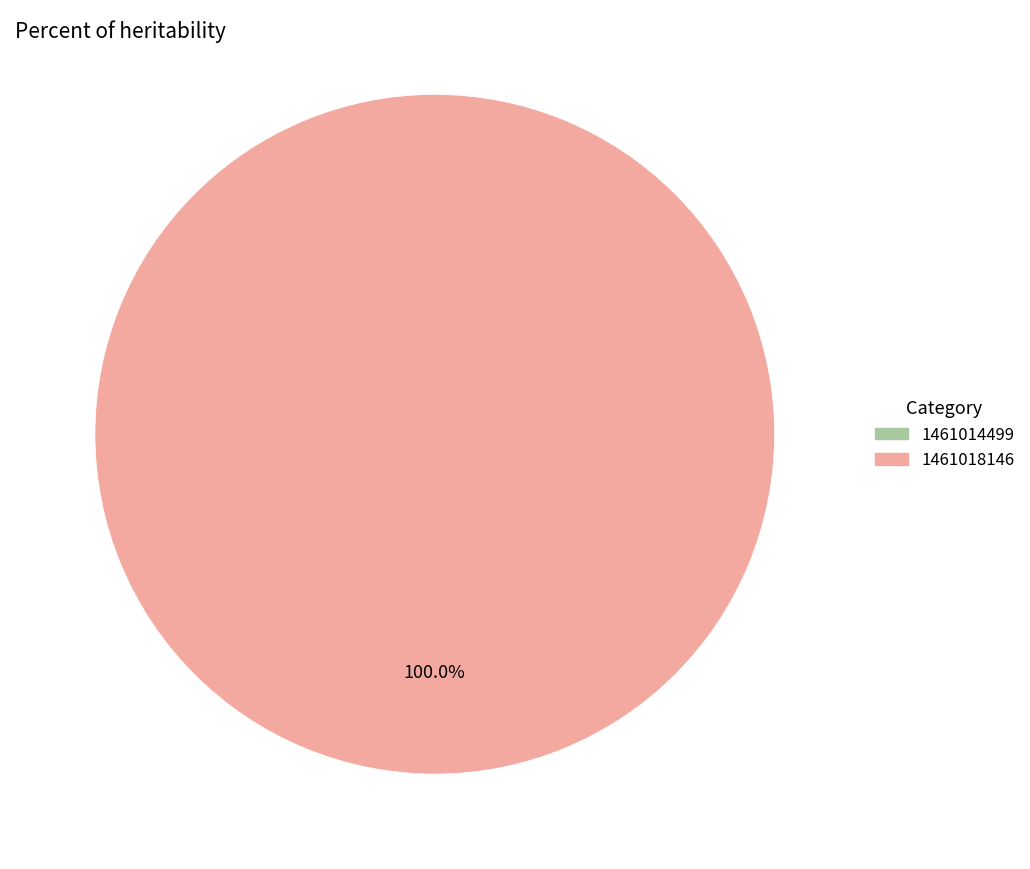

What is the smallest slice in the pie chart?

1461014499